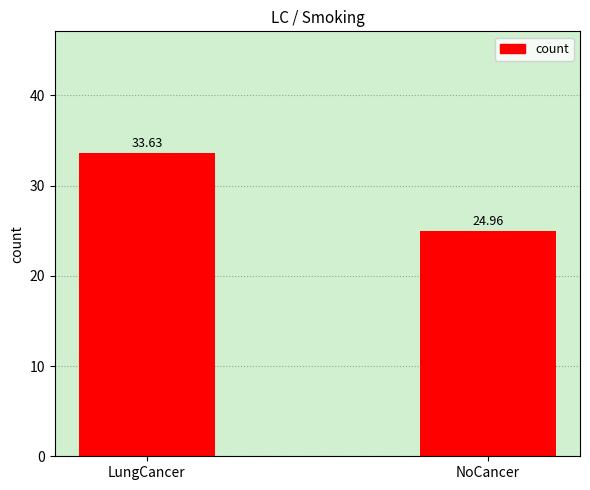

What is the label of the 1st bar from the left?

LungCancer